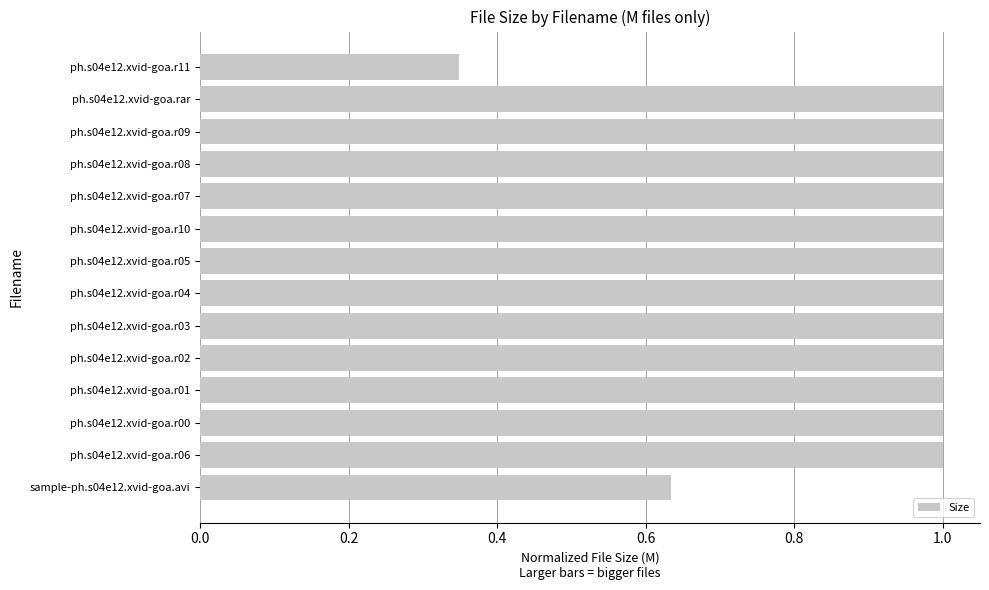

How many distinct data groups are displayed?

1